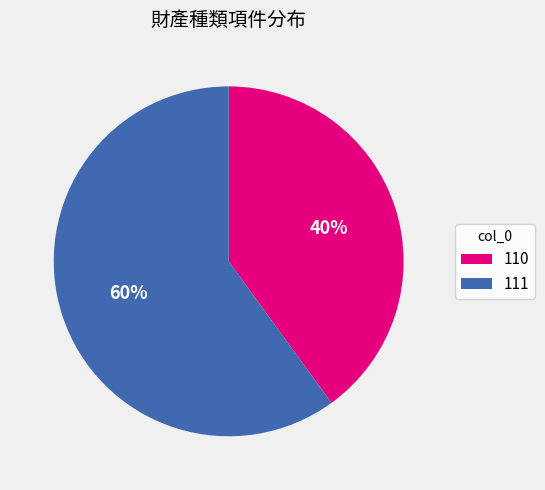

Rank the categories by value from lowest to highest.

110, 111